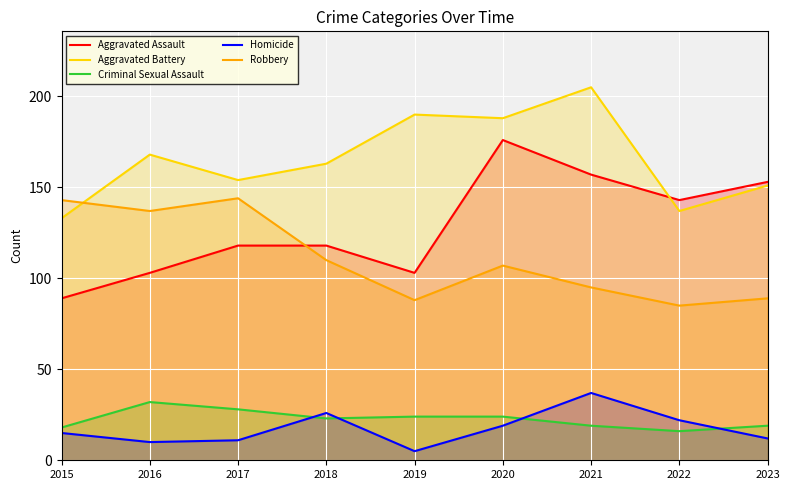

Is the value of Robbery at 2022 greater than the value of Homicide at 2021?

Yes